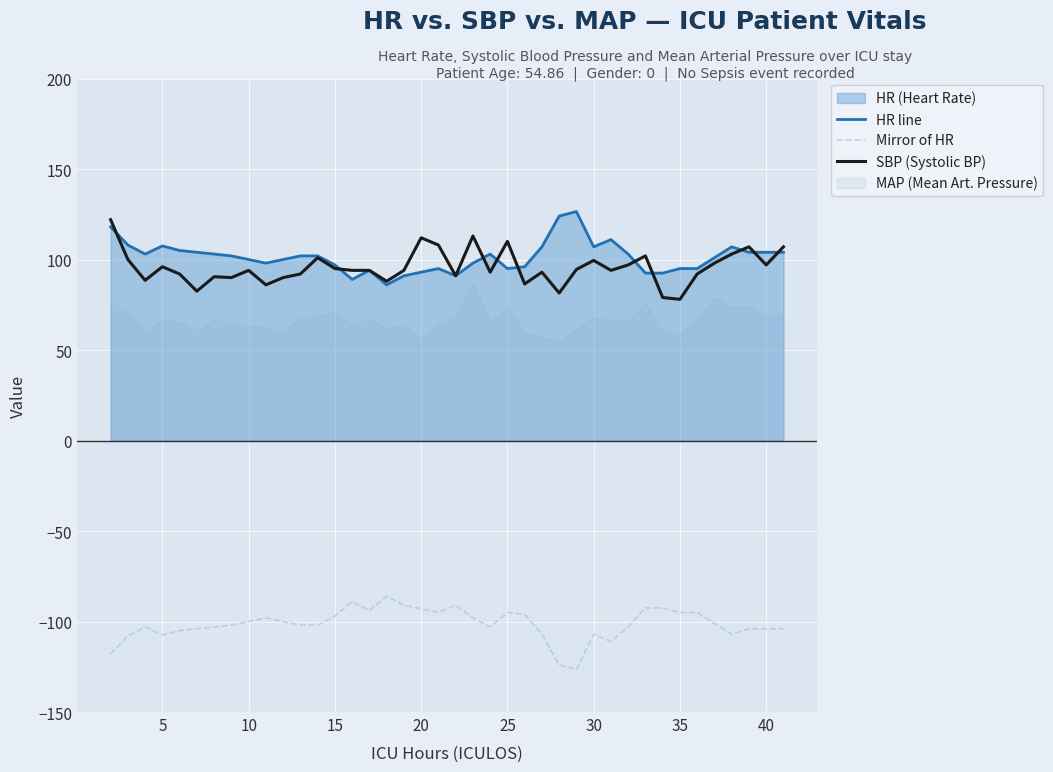

What is the sum of all HR line values?

4054.0